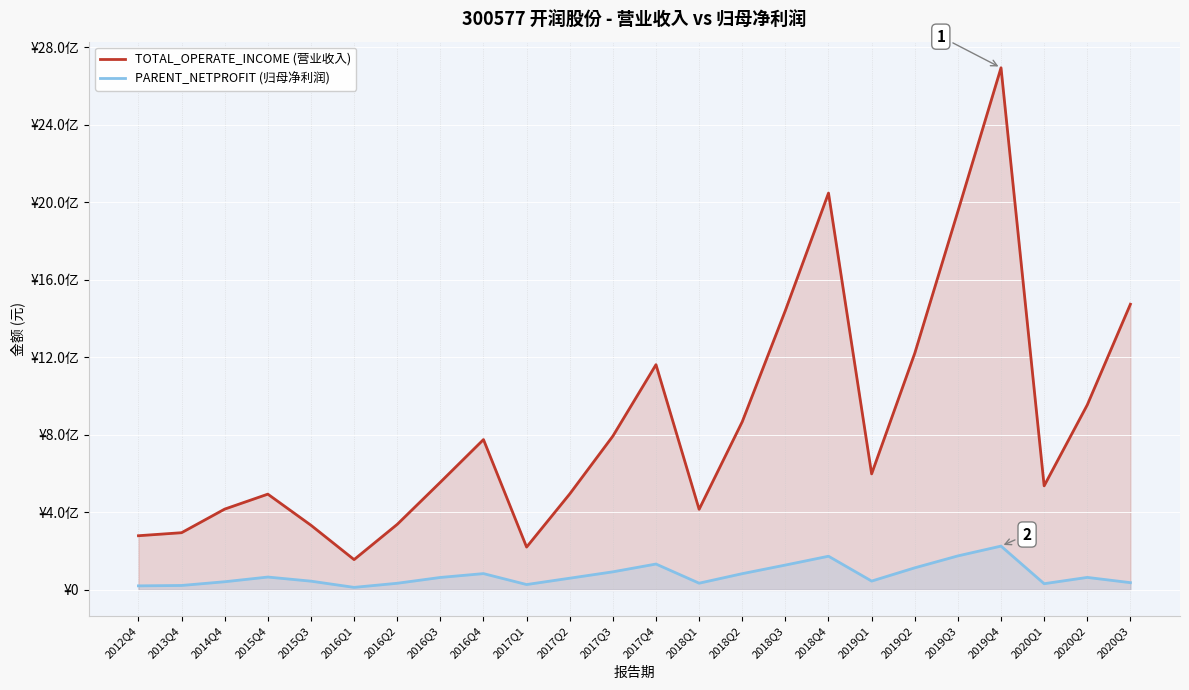

At which category does the chart reach its minimum across all series?

2016Q1